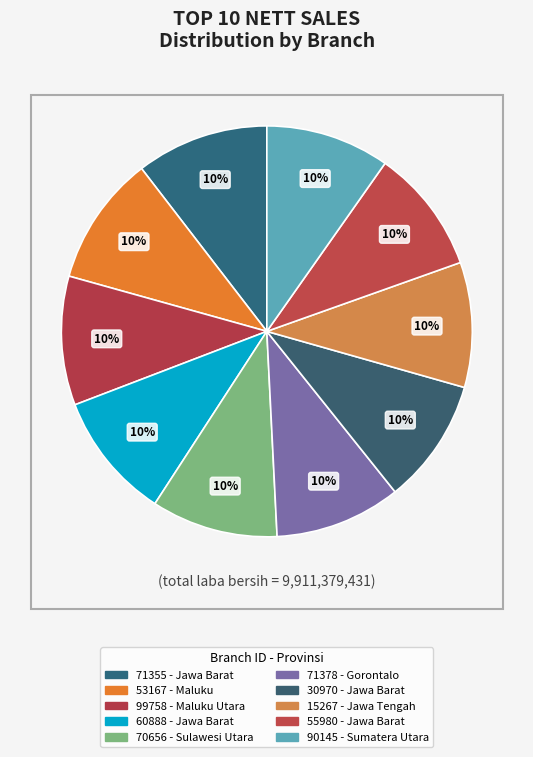

How many segments does this pie chart have?

10